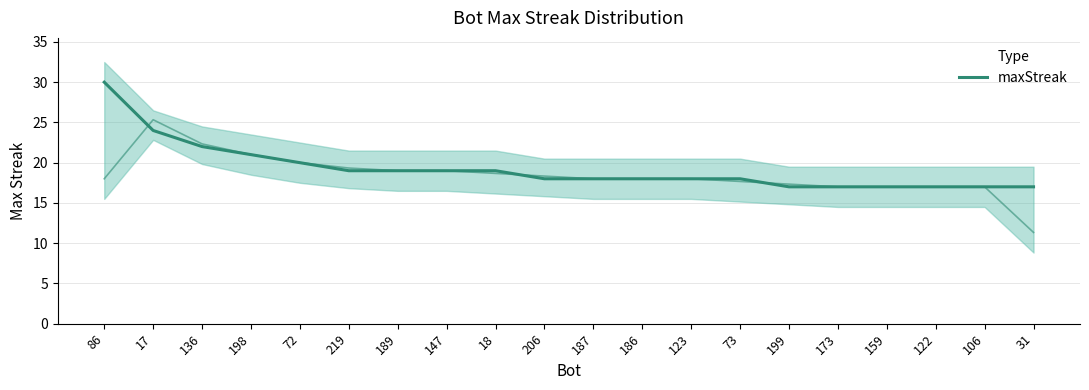

List the labels in order of value, largest first.

86, 17, 136, 198, 72, 219, 189, 147, 18, 206, 187, 186, 123, 73, 199, 173, 159, 122, 106, 31